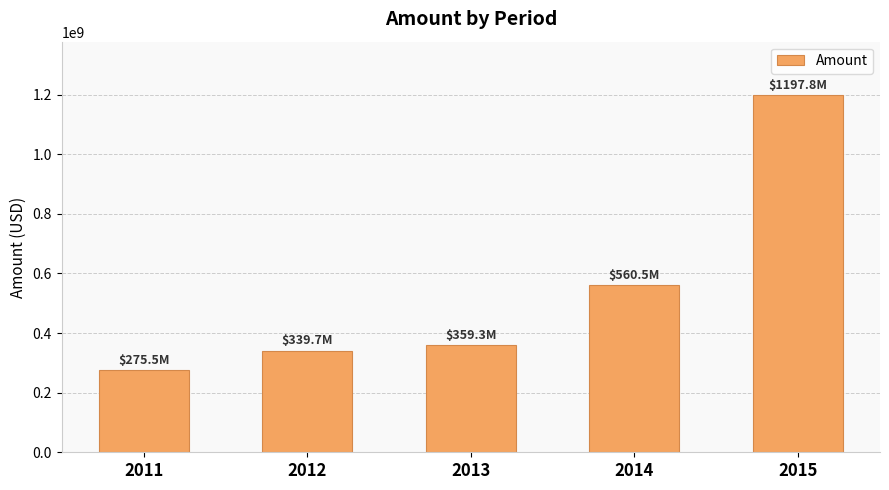

What is the difference between the values at 2012 and 2015?

858116914.1